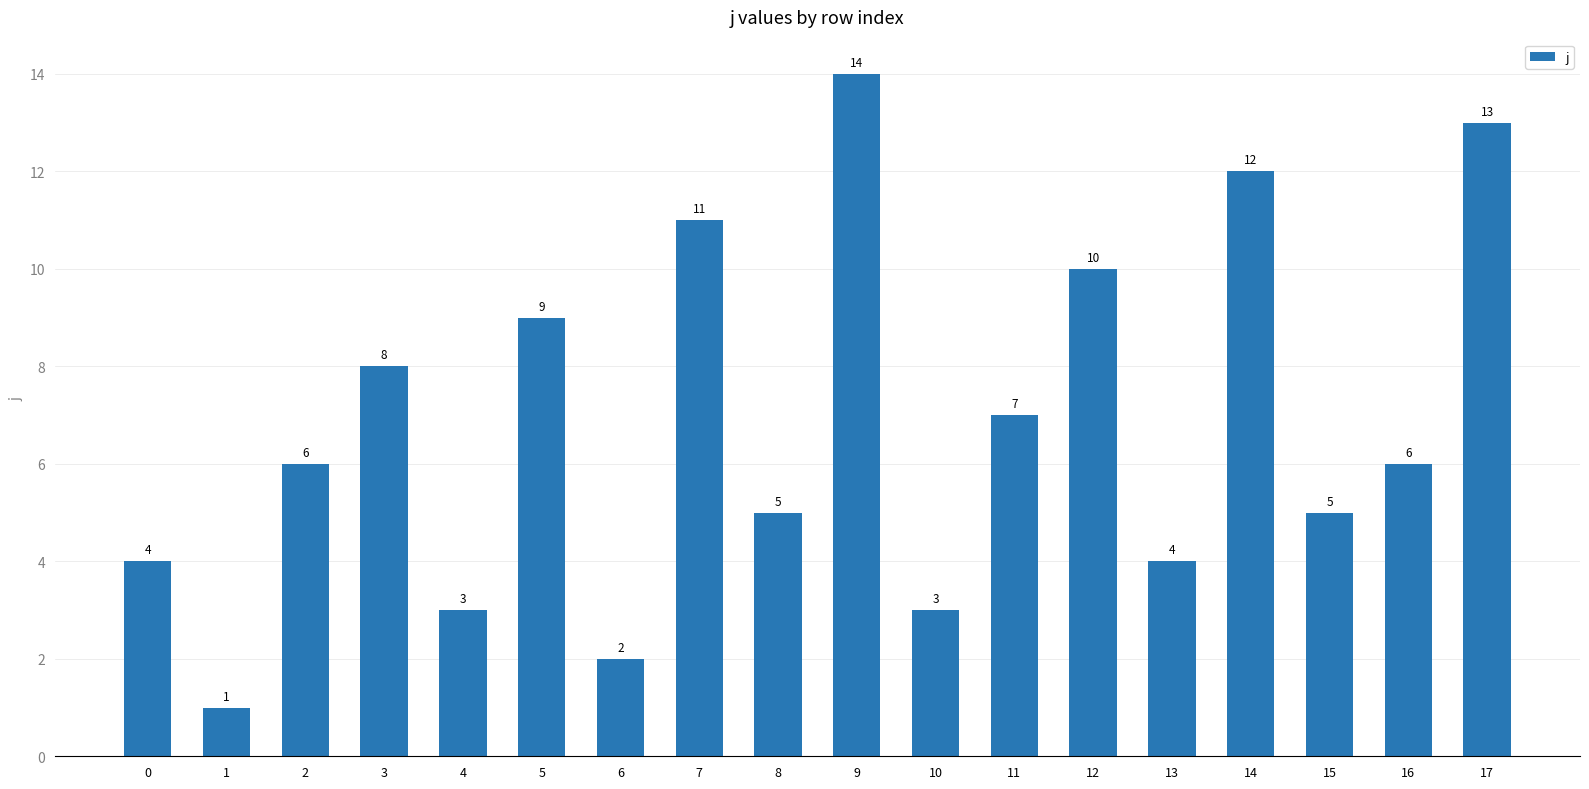

Which has a higher value, 3 or 9?

9